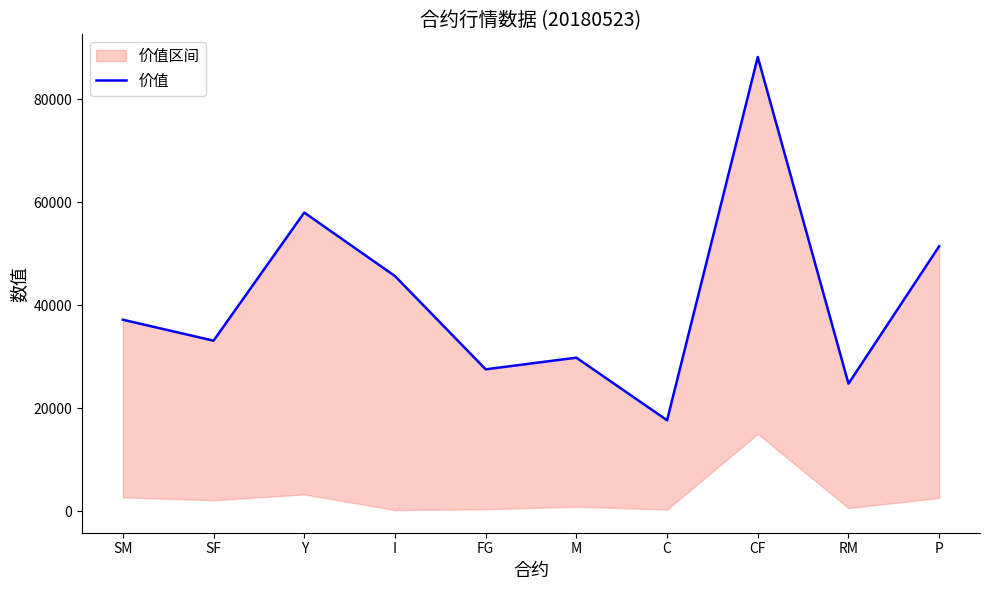

Which has a higher value, Y or SF?

Y